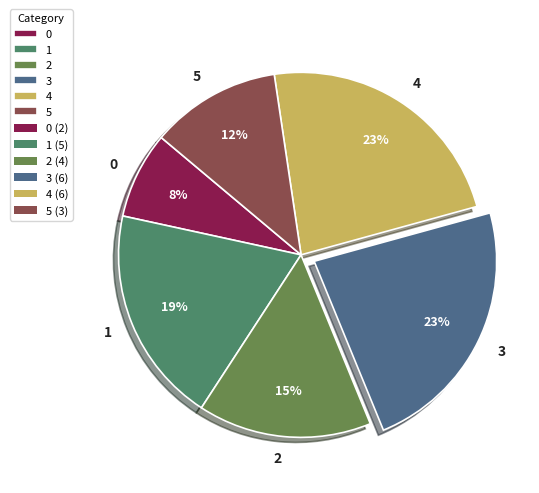

Is it true that 2 is 29% of the pie?

False